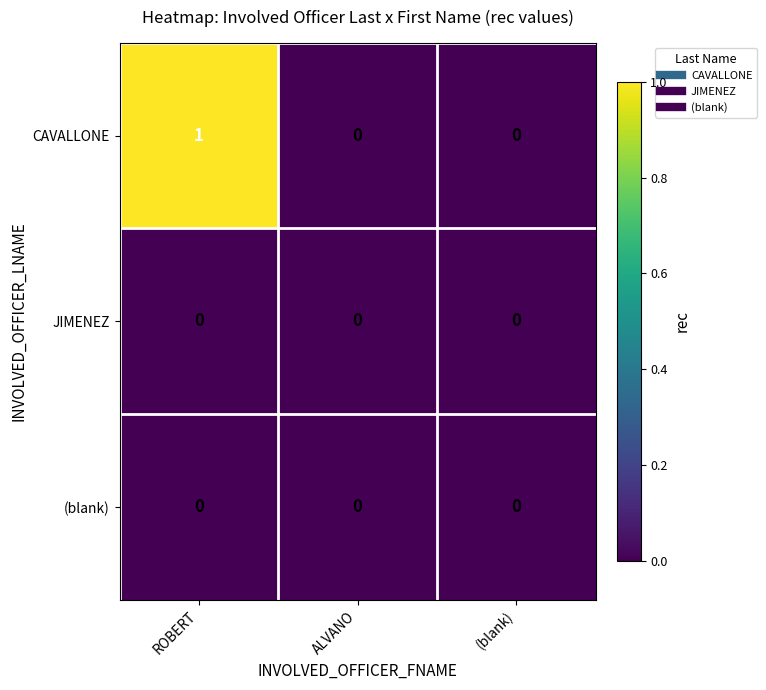

Which series has the largest range (max minus min)?

CAVALLONE